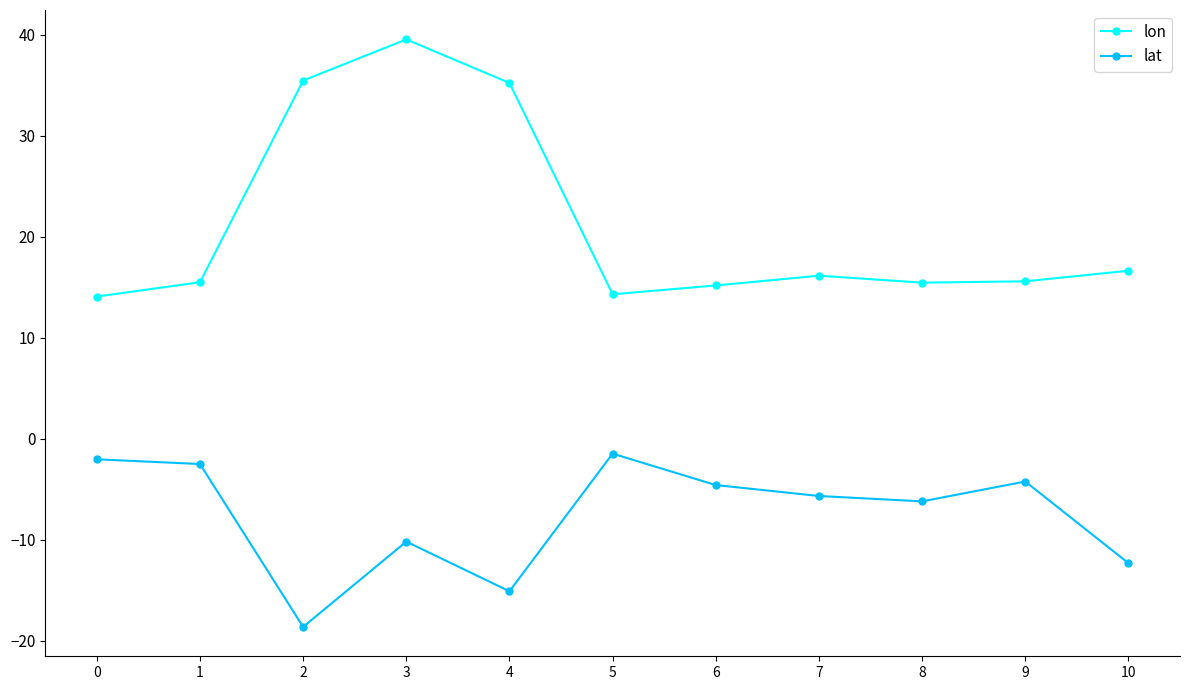

What is the value of the lon point at the 7th from the left?

15.2